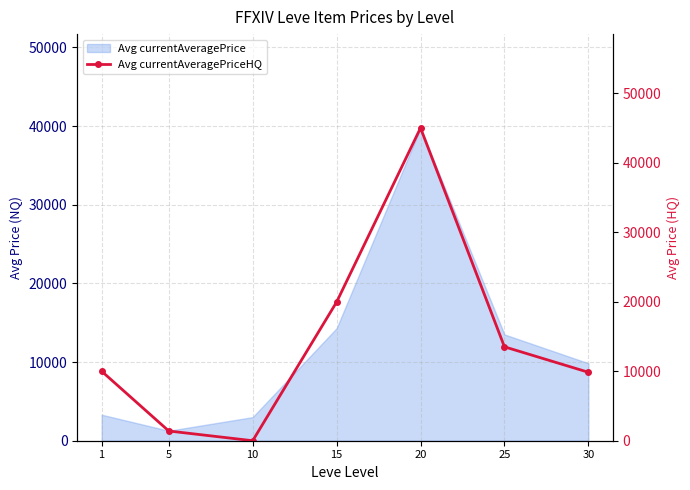

What is the maximum value for Avg currentAveragePrice?

39762.4